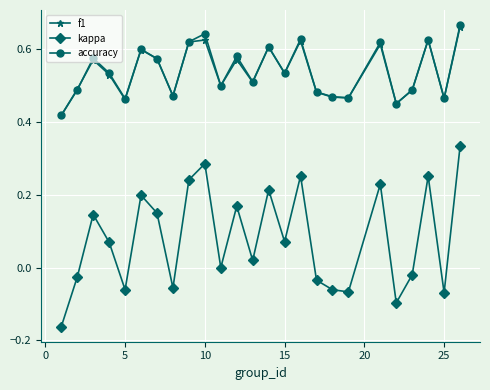

True or false: f1 and kappa cross at least once.

False